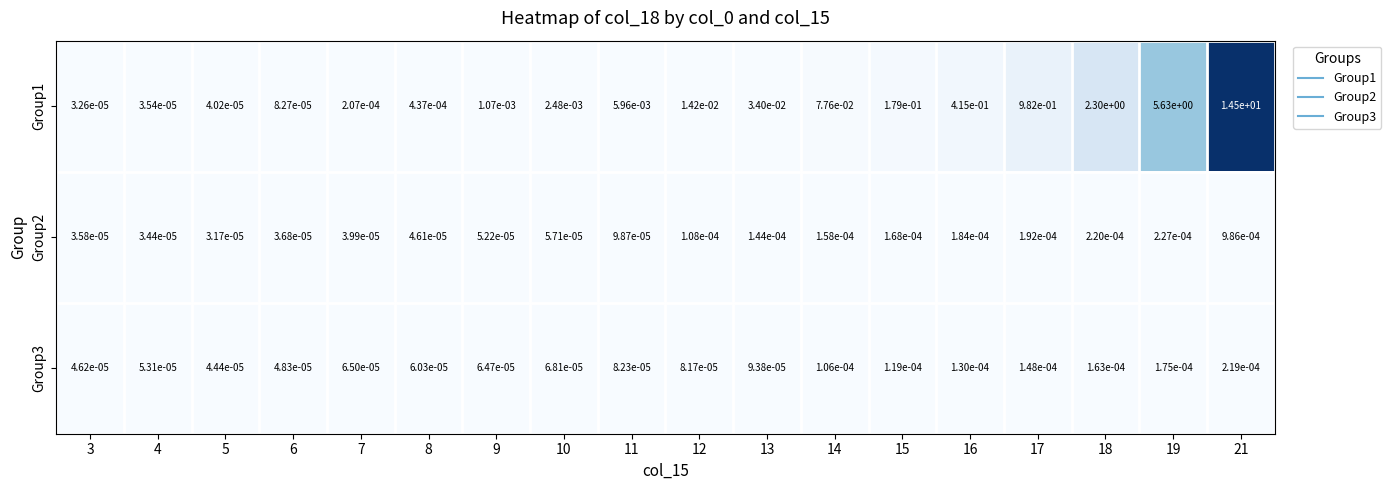

How many categories are shown in the chart?

18